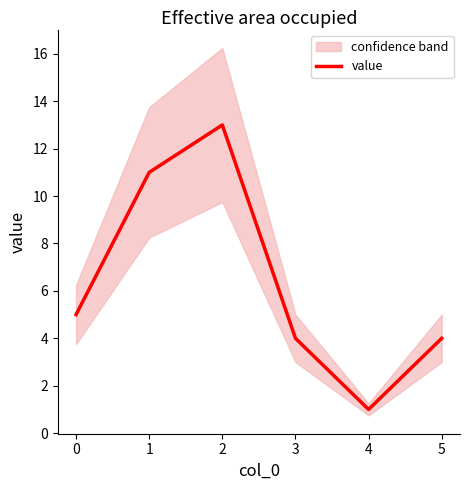

What is the value of the 6th point from the left?

4